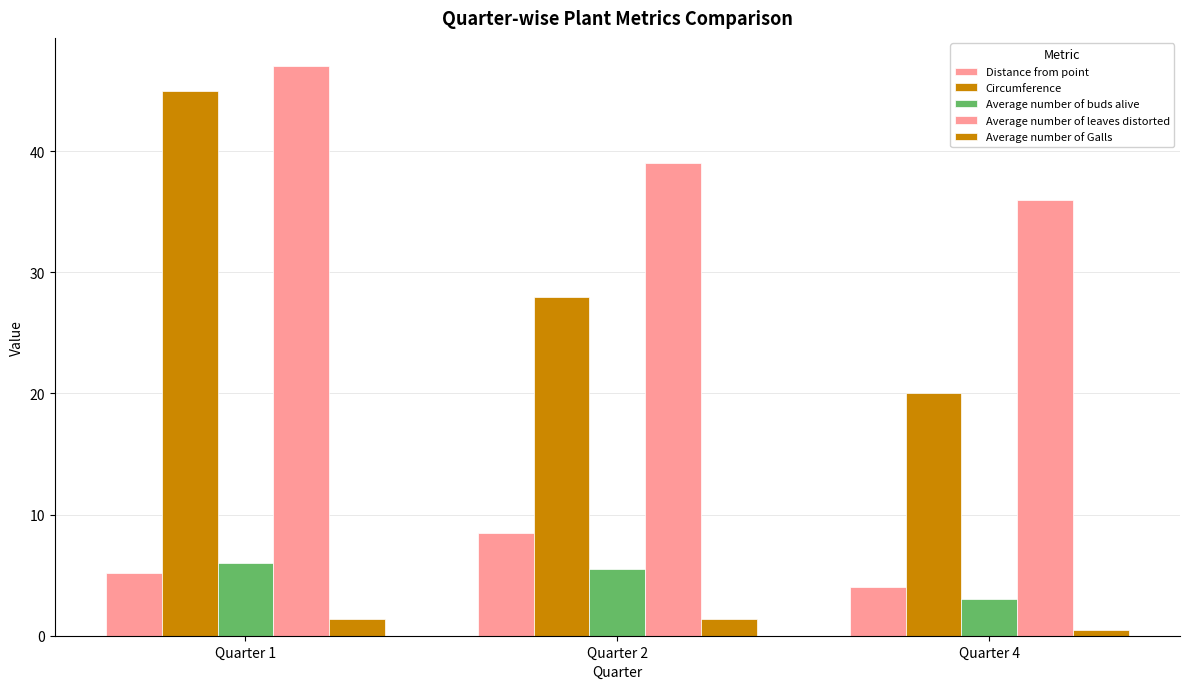

Are the bars horizontal?

No